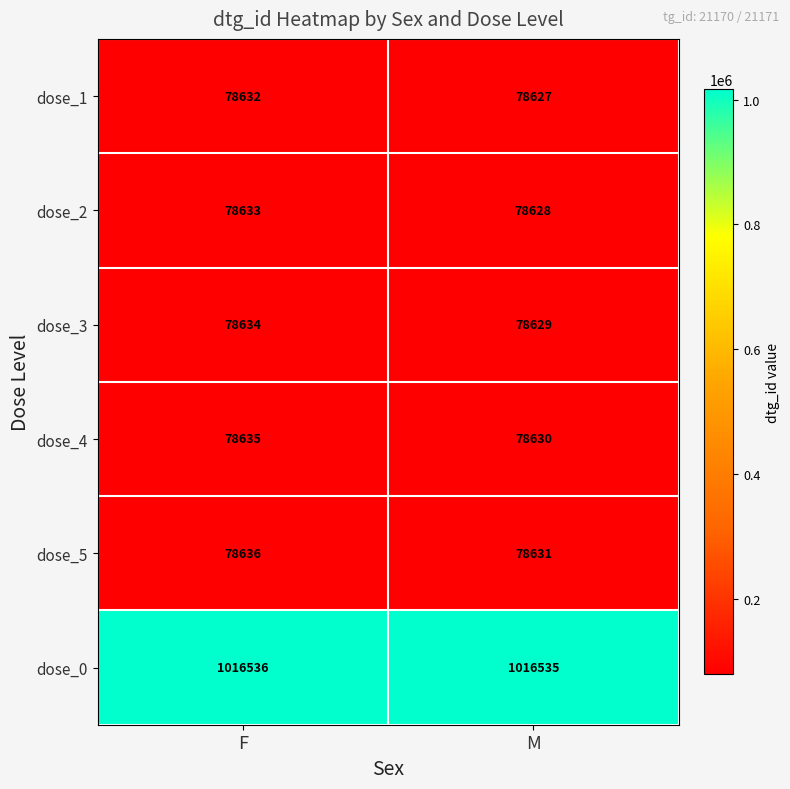

At how many categories does at least one series exceed 628476?

2